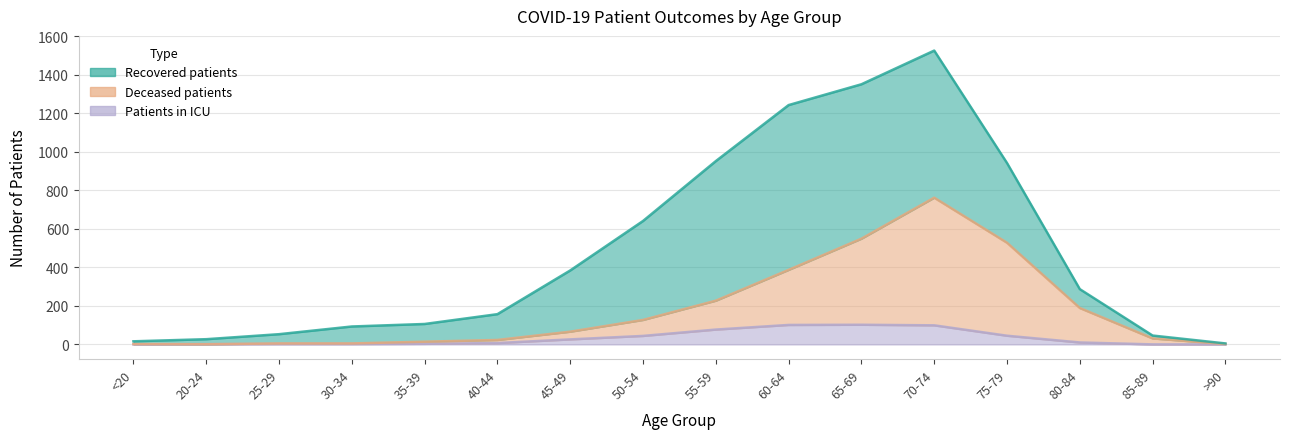

True or false: deceased_patients and recovered_patients intersect in this chart.

False